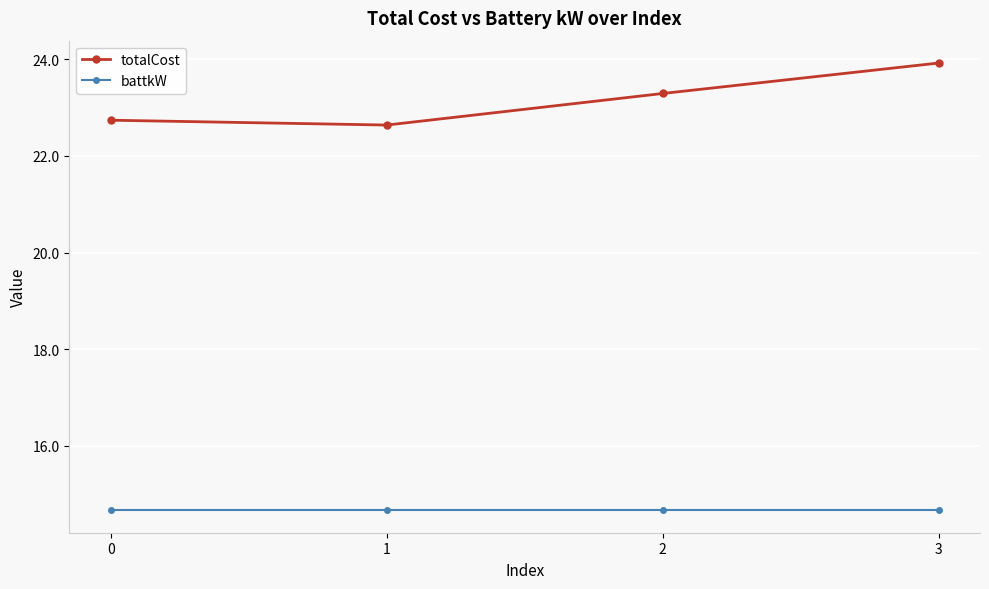

Does the chart have visible grid lines?

Yes